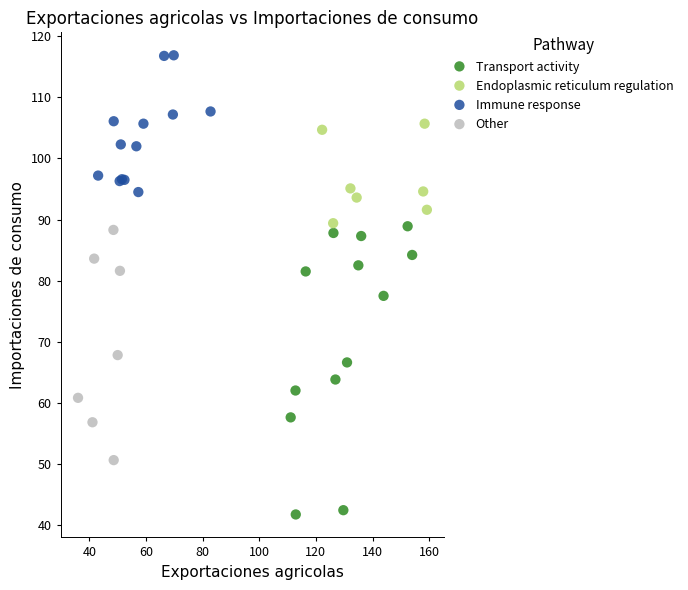

Which series contains the lowest Y value?

Transport activity